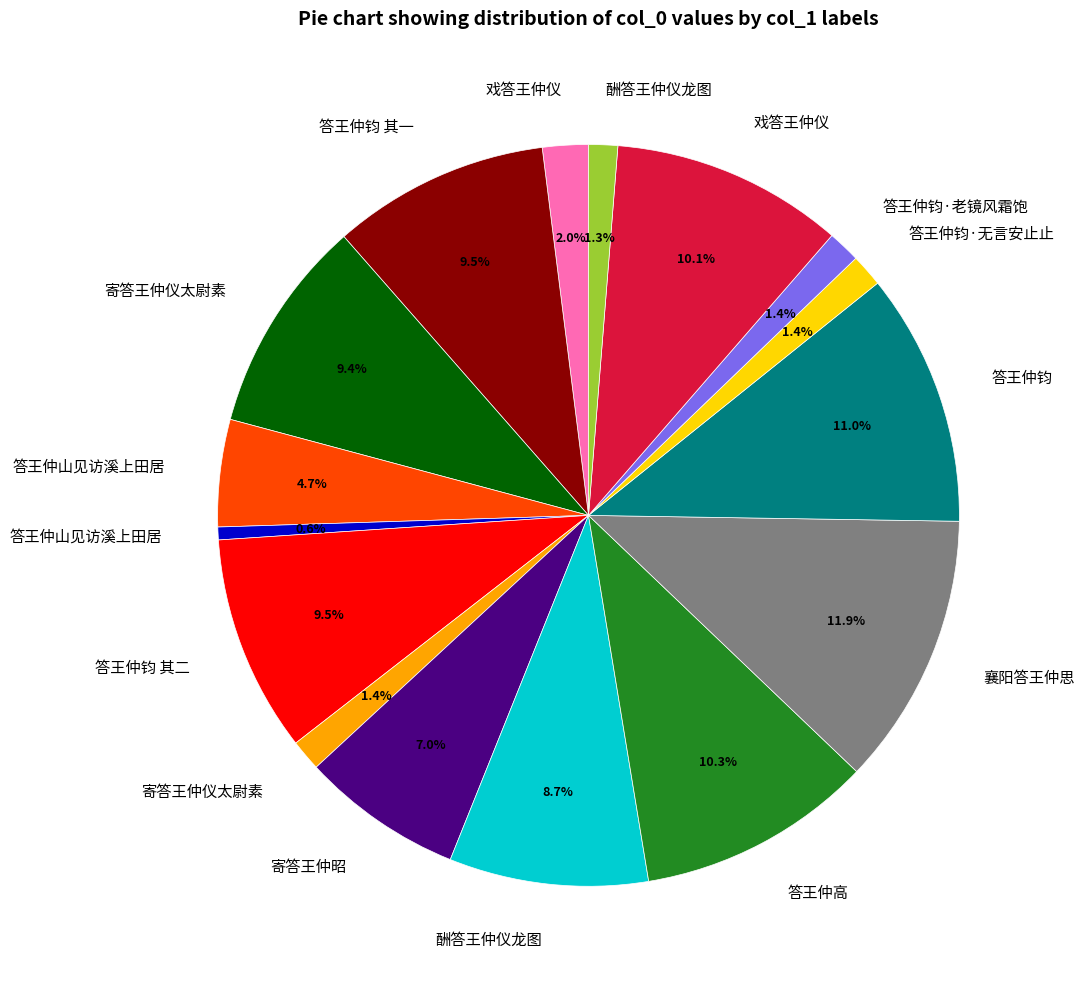

Does any single category account for the majority?

No